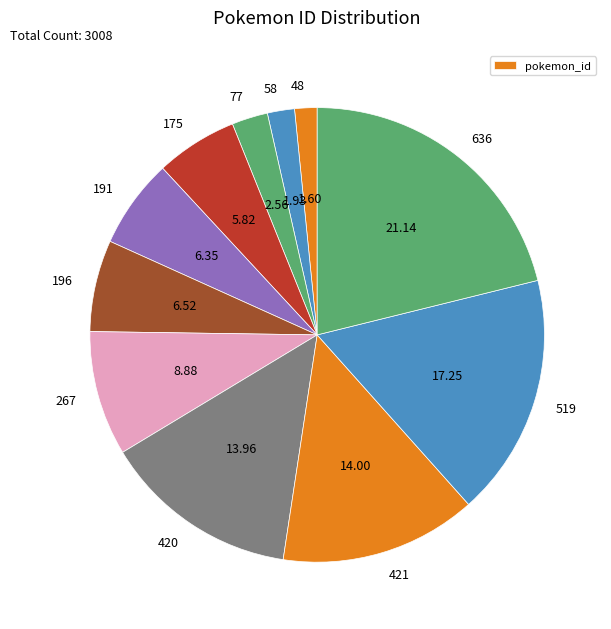

How many slices are in this pie chart?

11